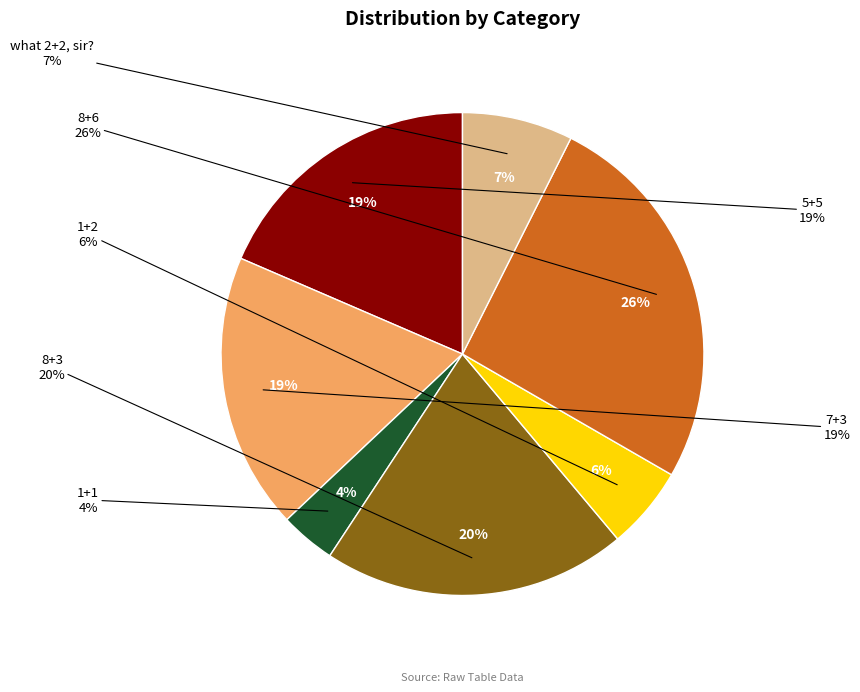

True or false: 1+1 accounts for 1% of the total.

False